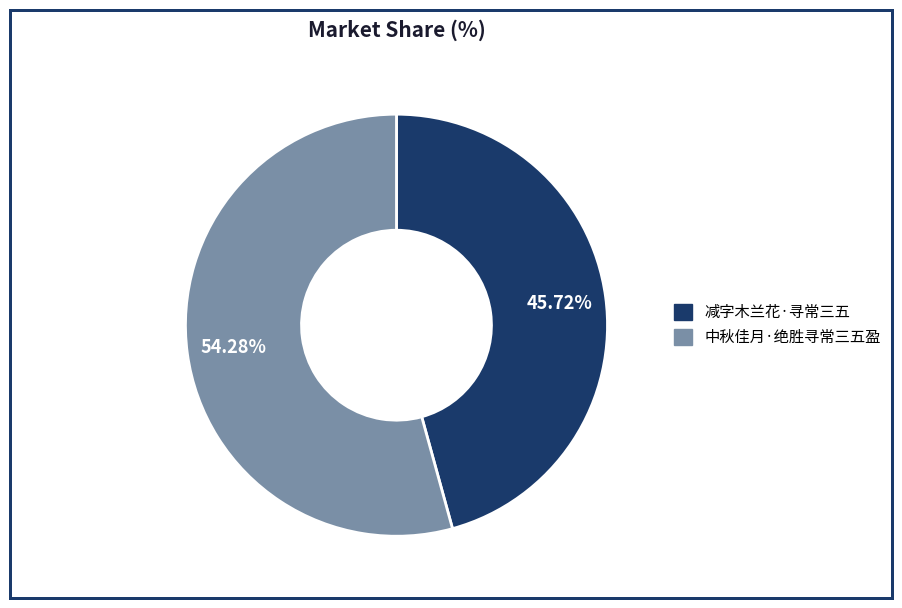

Which category has the smallest portion of the pie?

减字木兰花·寻常三五